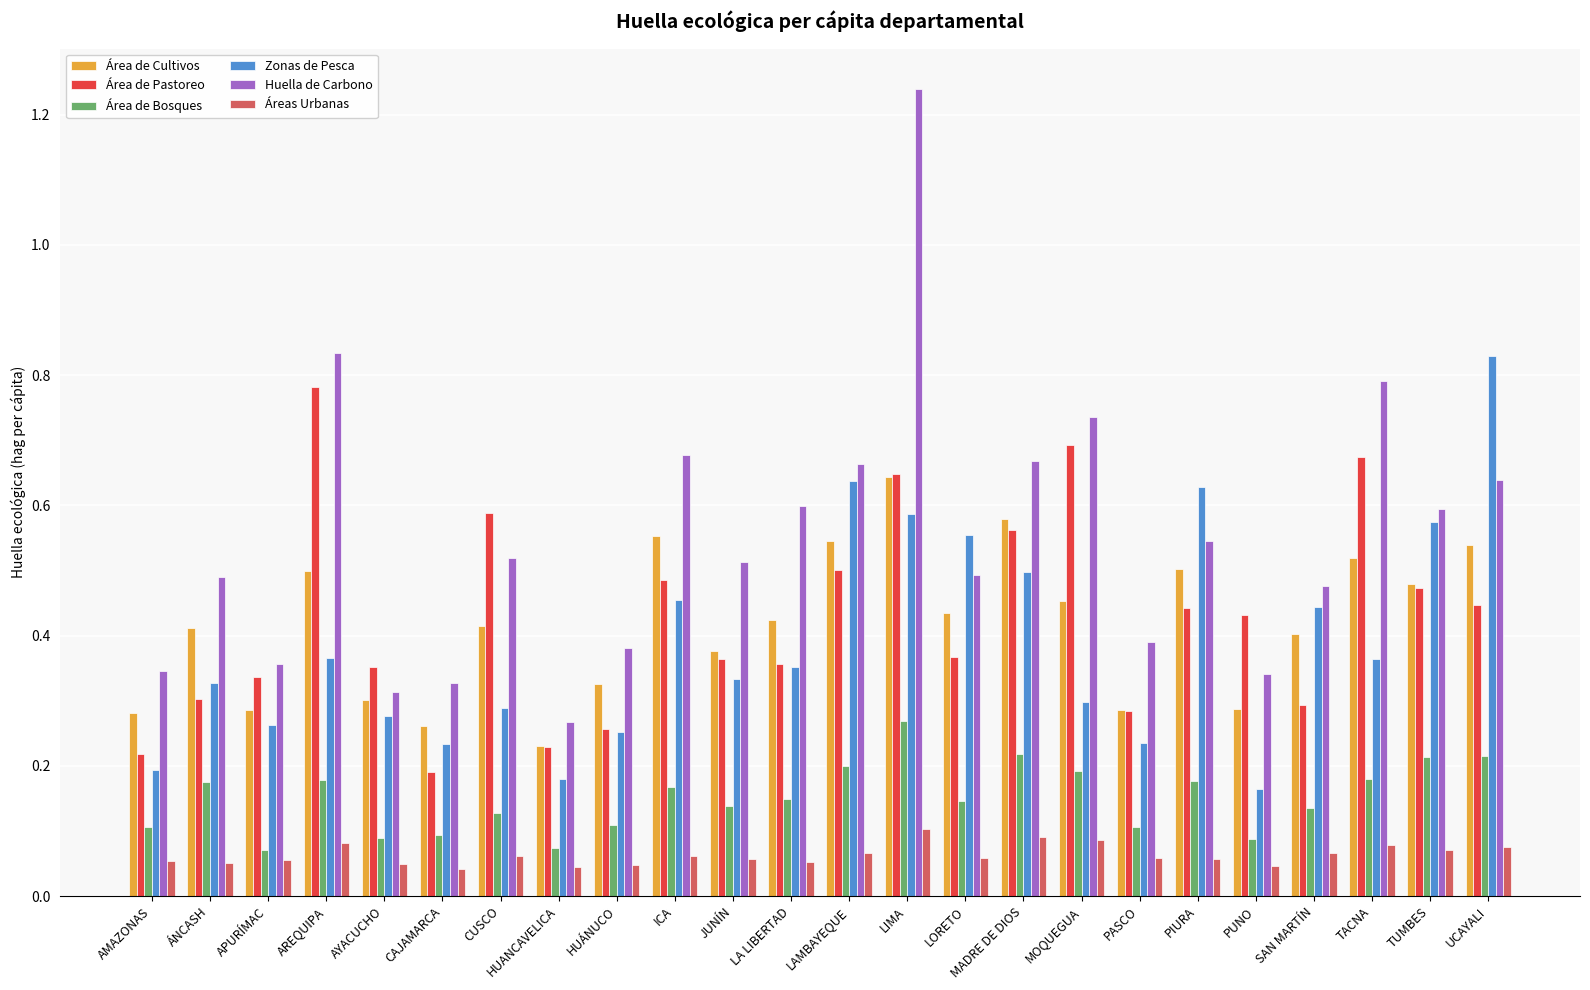

List the series in order of their peak value, highest first.

Huella de Carbono, Zonas de Pesca, Área de Pastoreo, Área de Cultivos, Área de Bosques, Áreas Urbanas